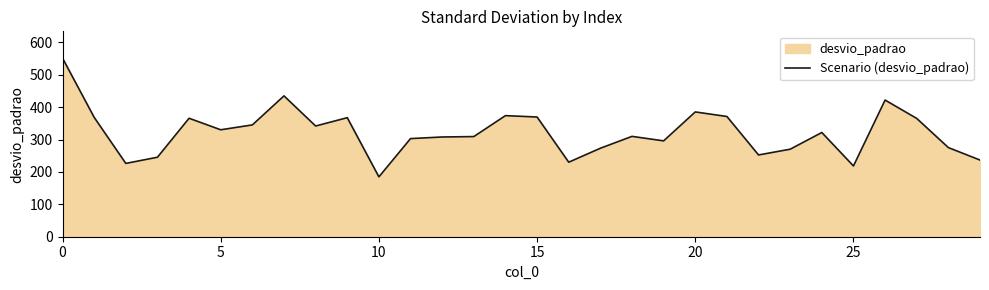

What is the difference between the values at 25 and 8?

123.3